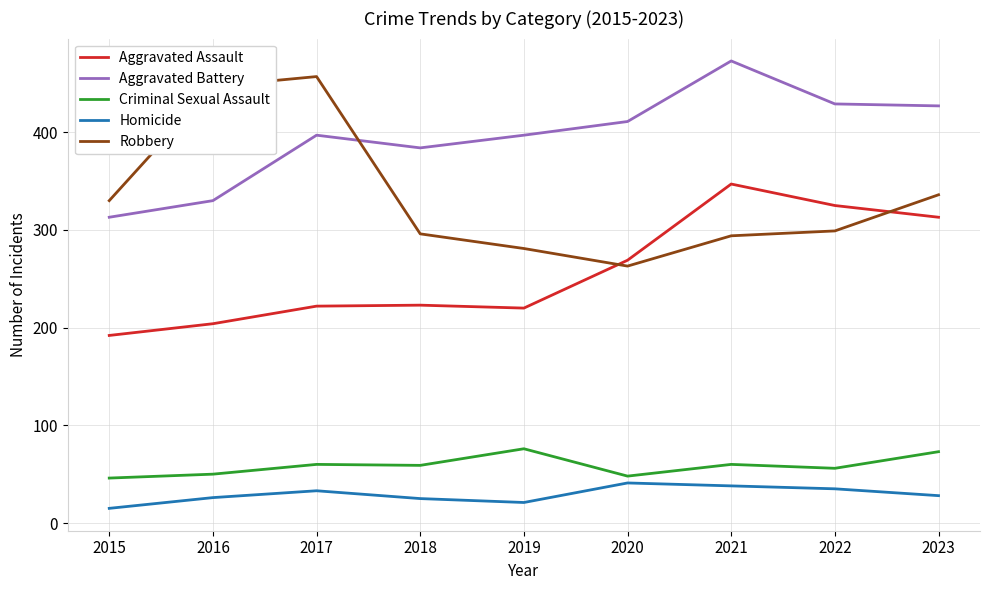

At which category does the chart reach its peak across all series?

2021